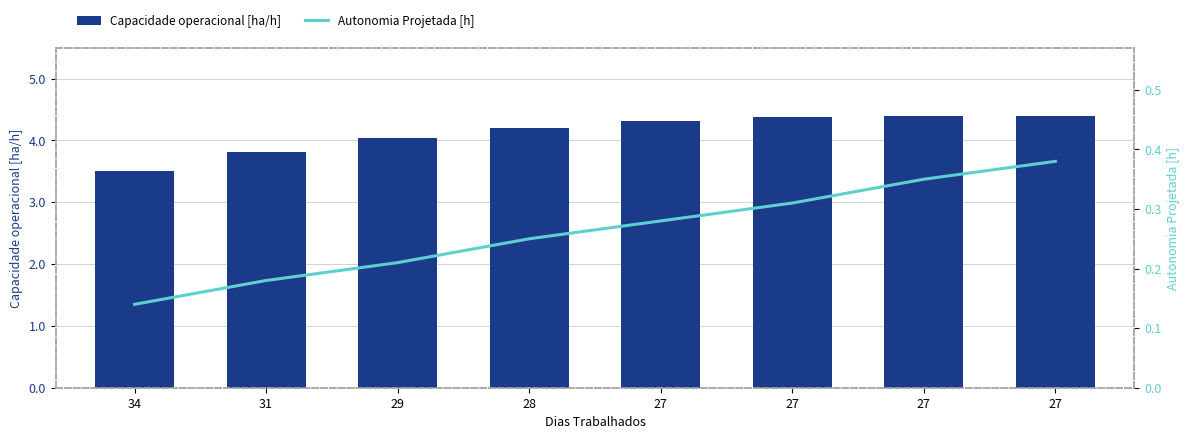

Which series changed the most between 31 and 27?

Capacidade operacional [ha/h]